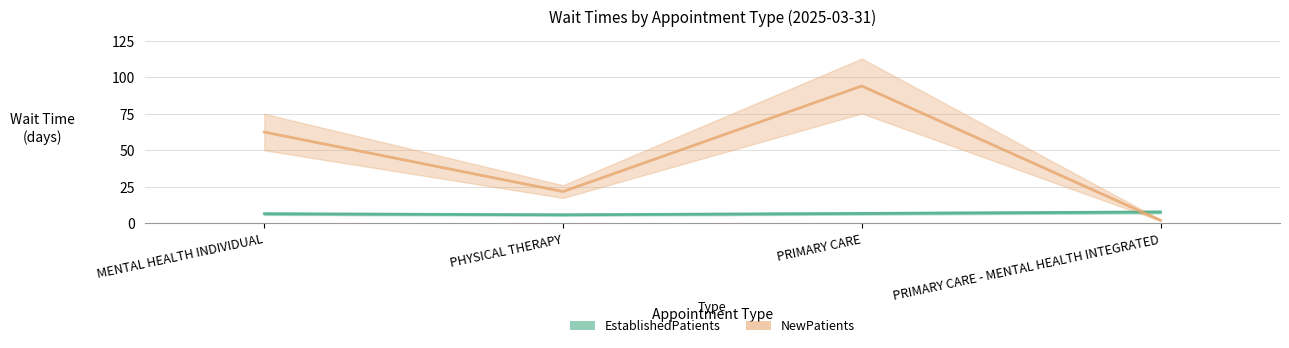

How many times do NewPatients and EstablishedPatients cross each other?

1